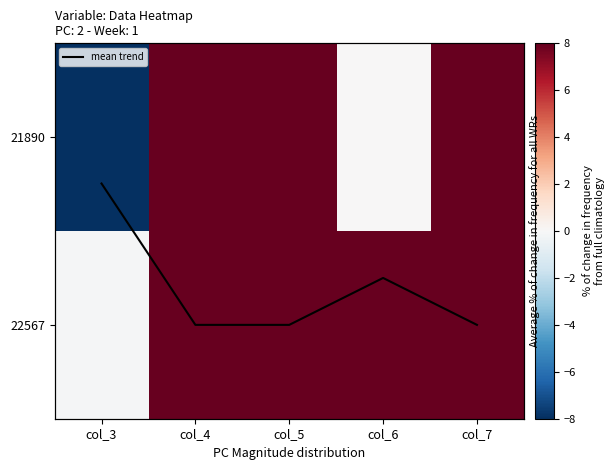

At how many categories does at least one series exceed -4?

5